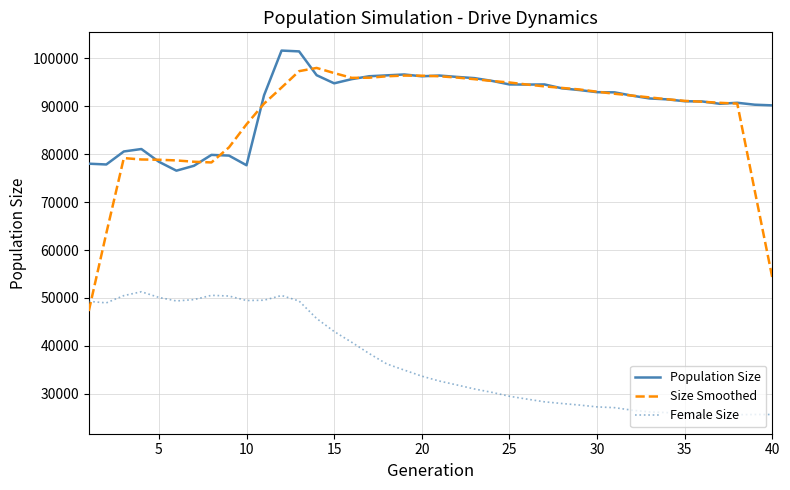

What is the lowest value of the Population Size series?

76541.0